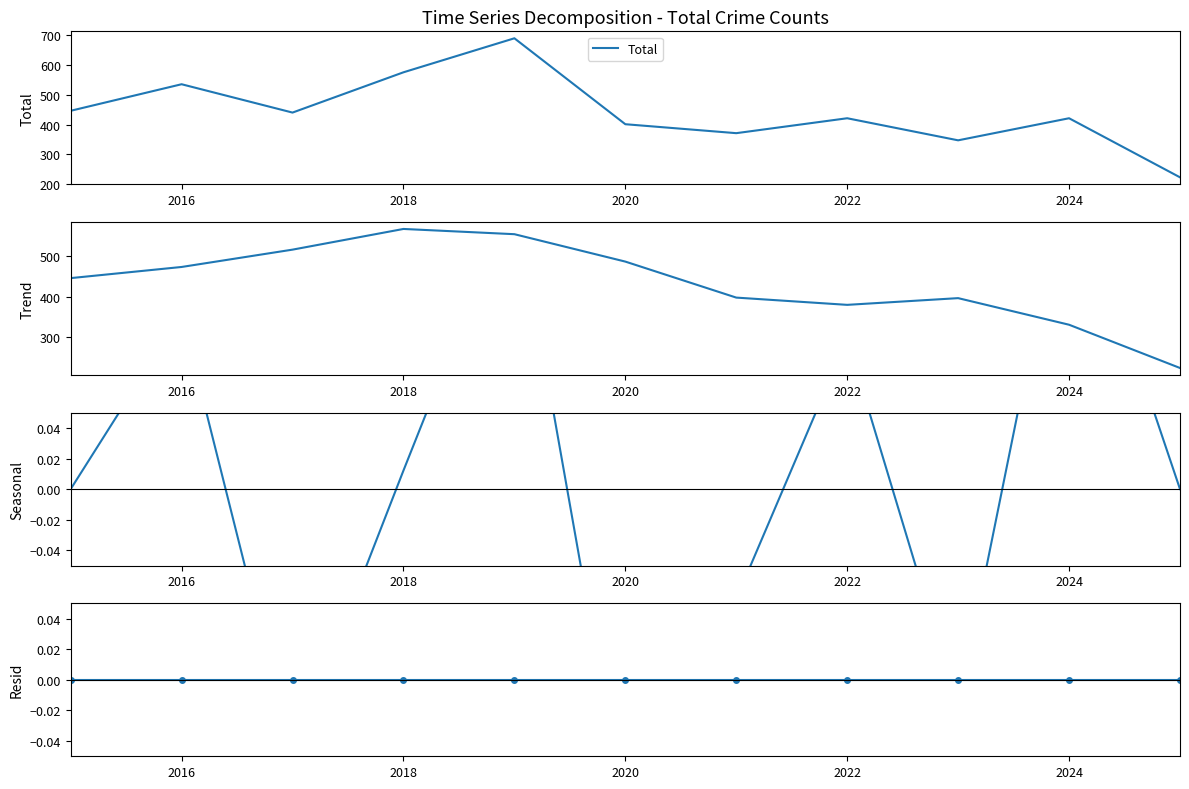

True or false: Trend and Resid intersect in this chart.

False